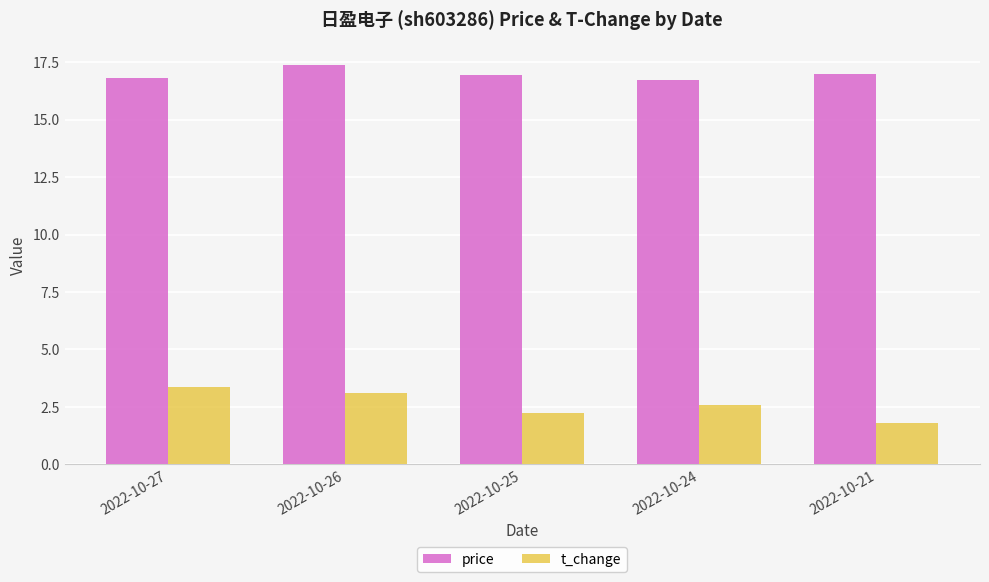

Which category has the highest value across all series?

2022-10-26